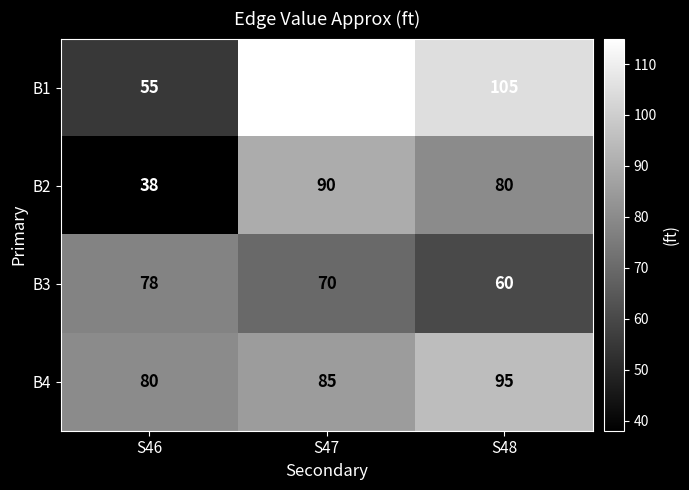

The B3 series shows 70 at S47. True or false?

True